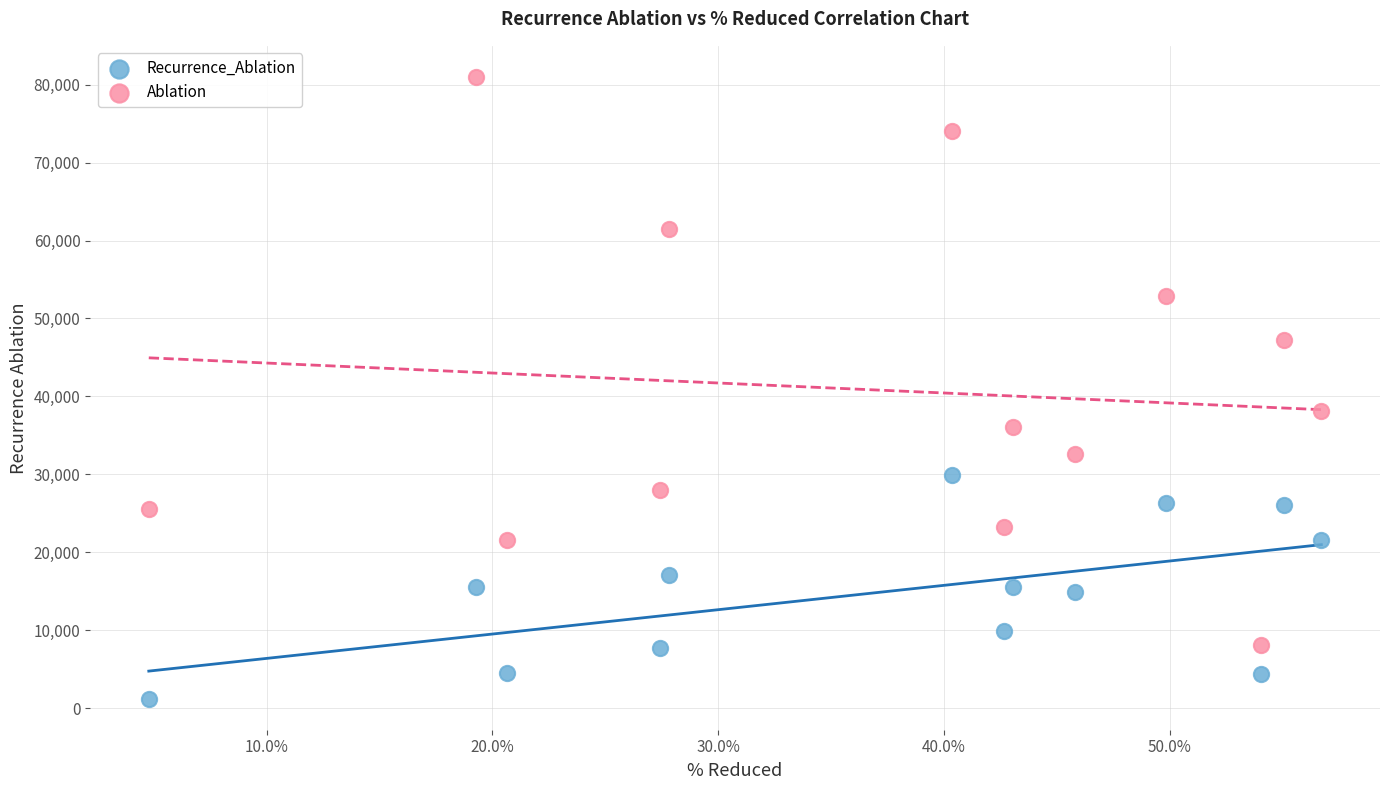

What are all the series names shown in the legend?

Recurrence_Ablation, Ablation